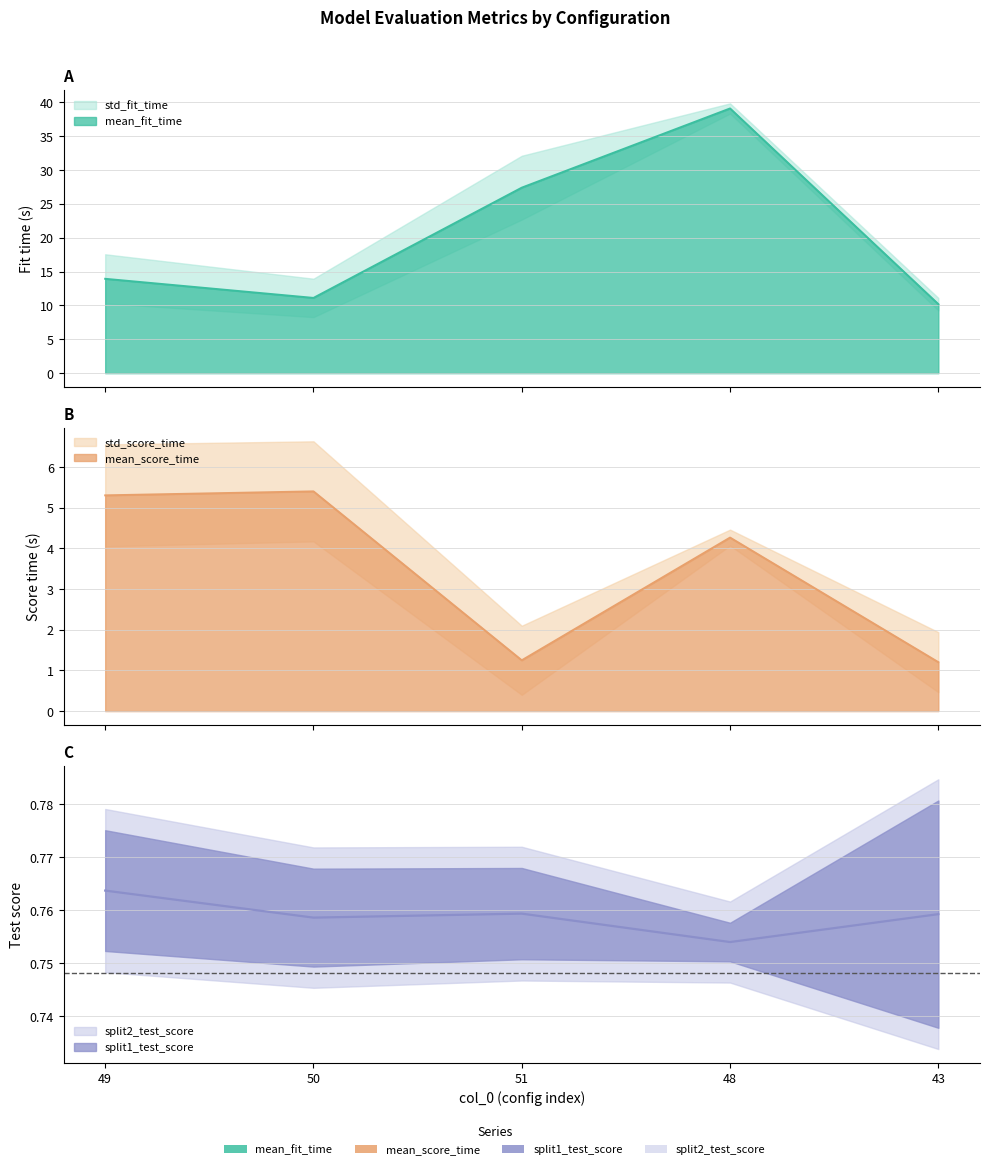

True or false: mean_score_time has a value of 5.3 at 49.

True